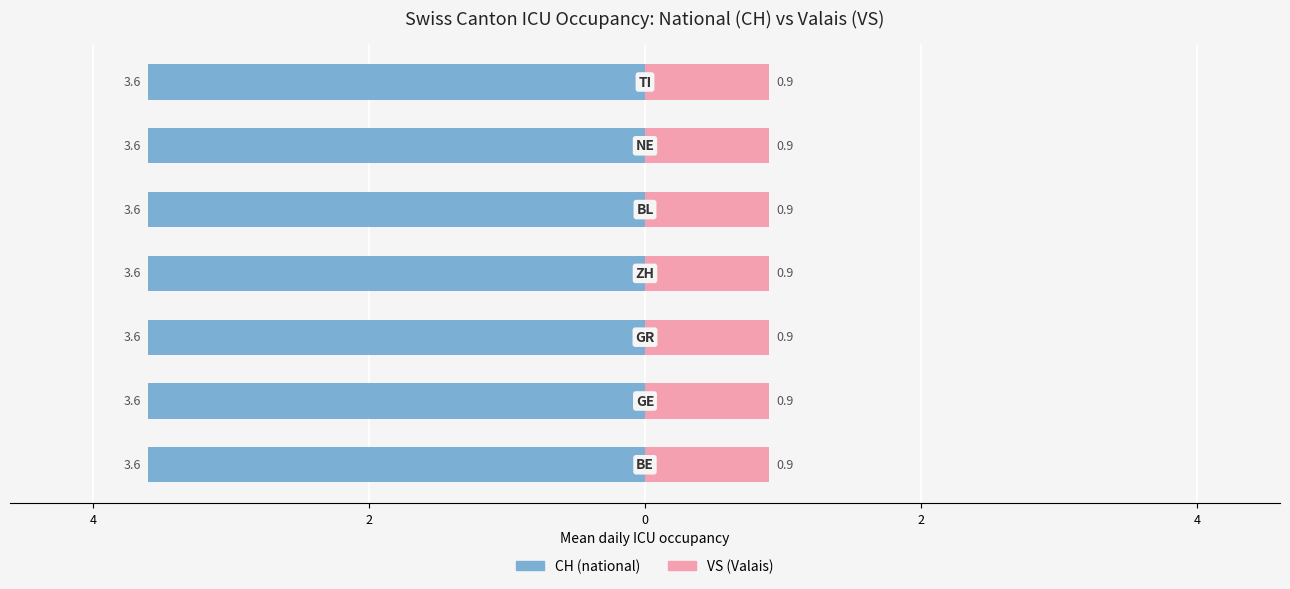

What are all the series names shown in the legend?

CH, VS